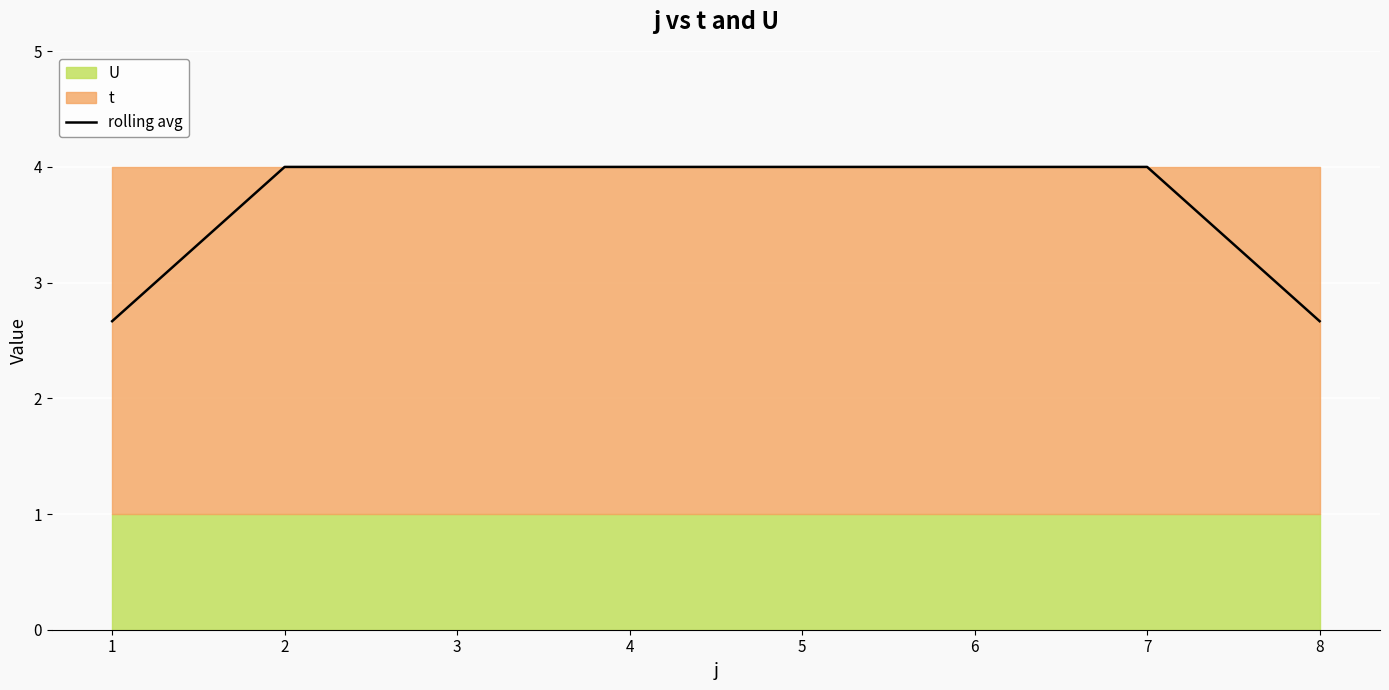

Is it true that the value at 6 is 4.0?

True